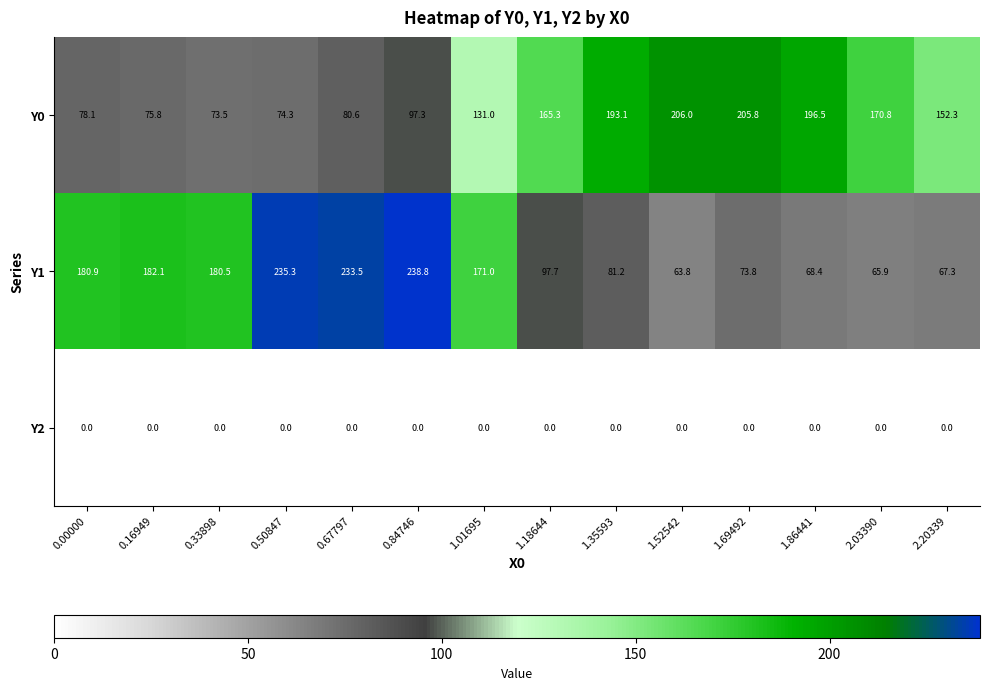

At which category is the sum across all series the highest?

0.84746